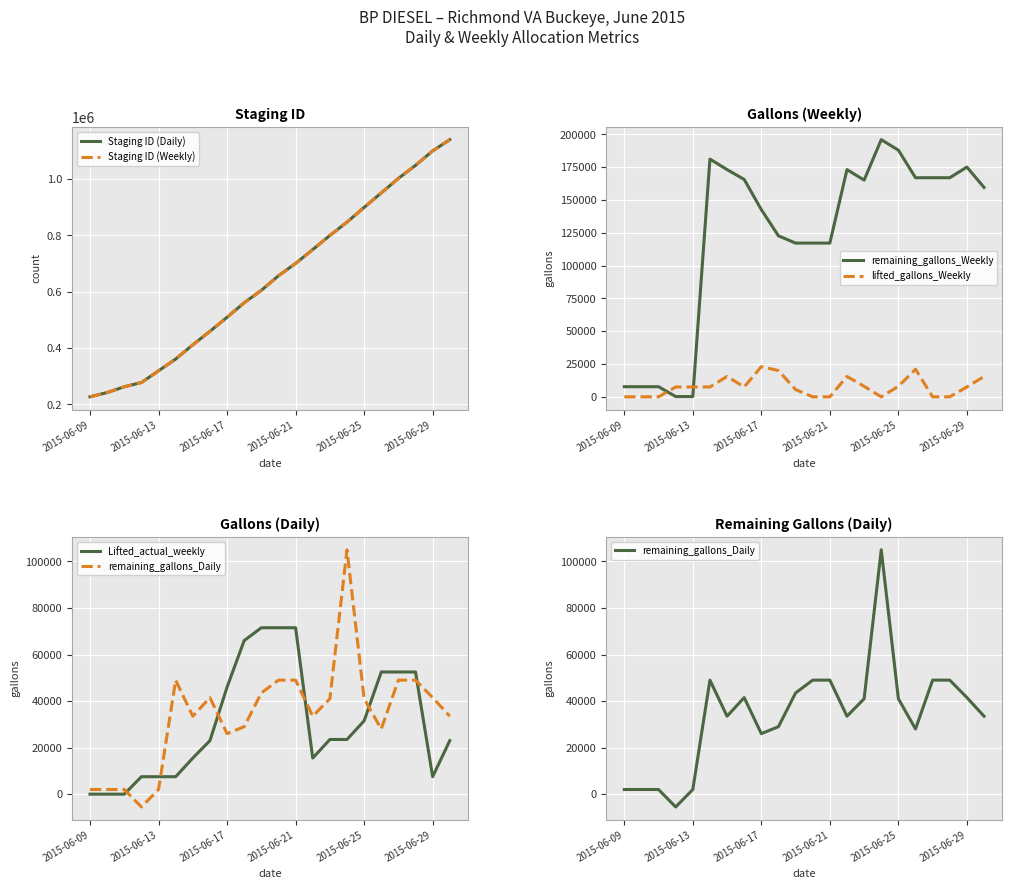

Is this an area chart (filled region under the line)?

No